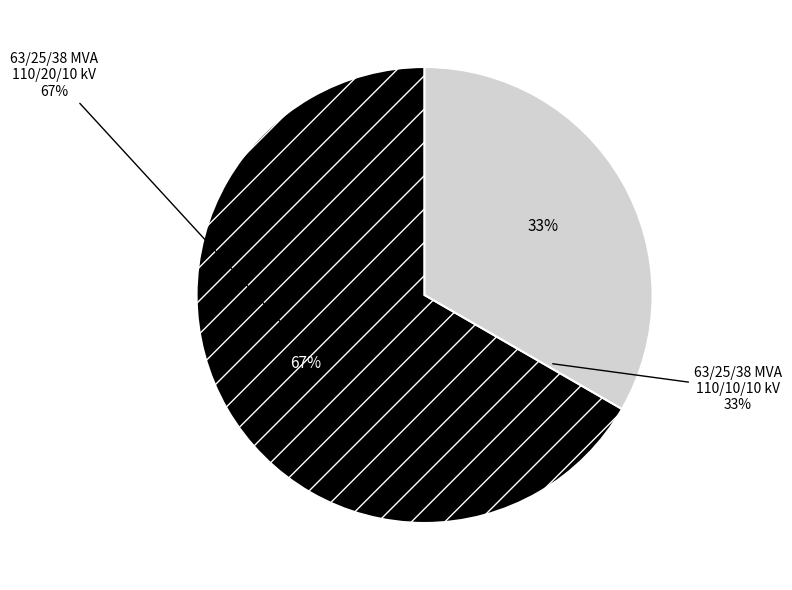

What is the majority slice?

63/25/38 MVA 110/20/10 kV